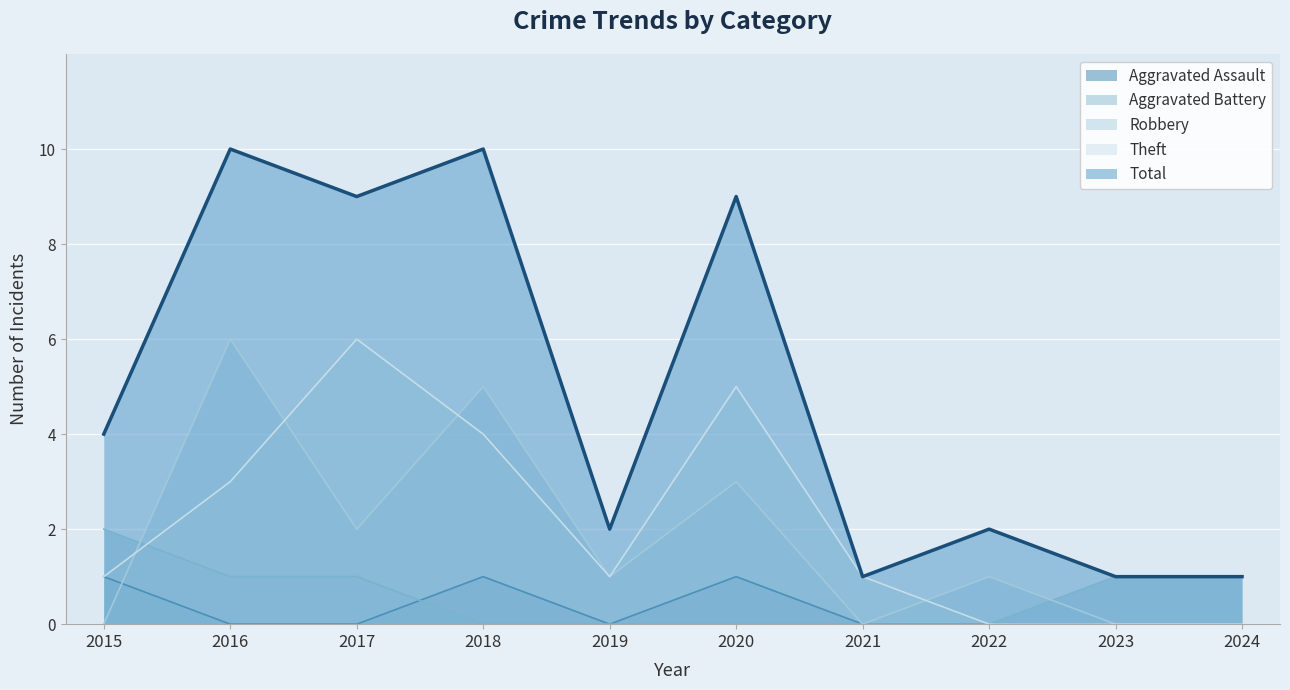

How many interior local valleys does the Theft series have?

1